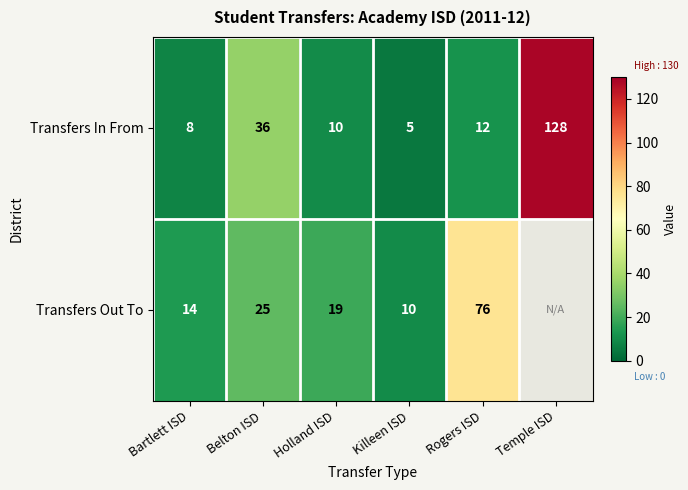

What is the difference between the second highest and minimum values in the Transfers In From series?

31